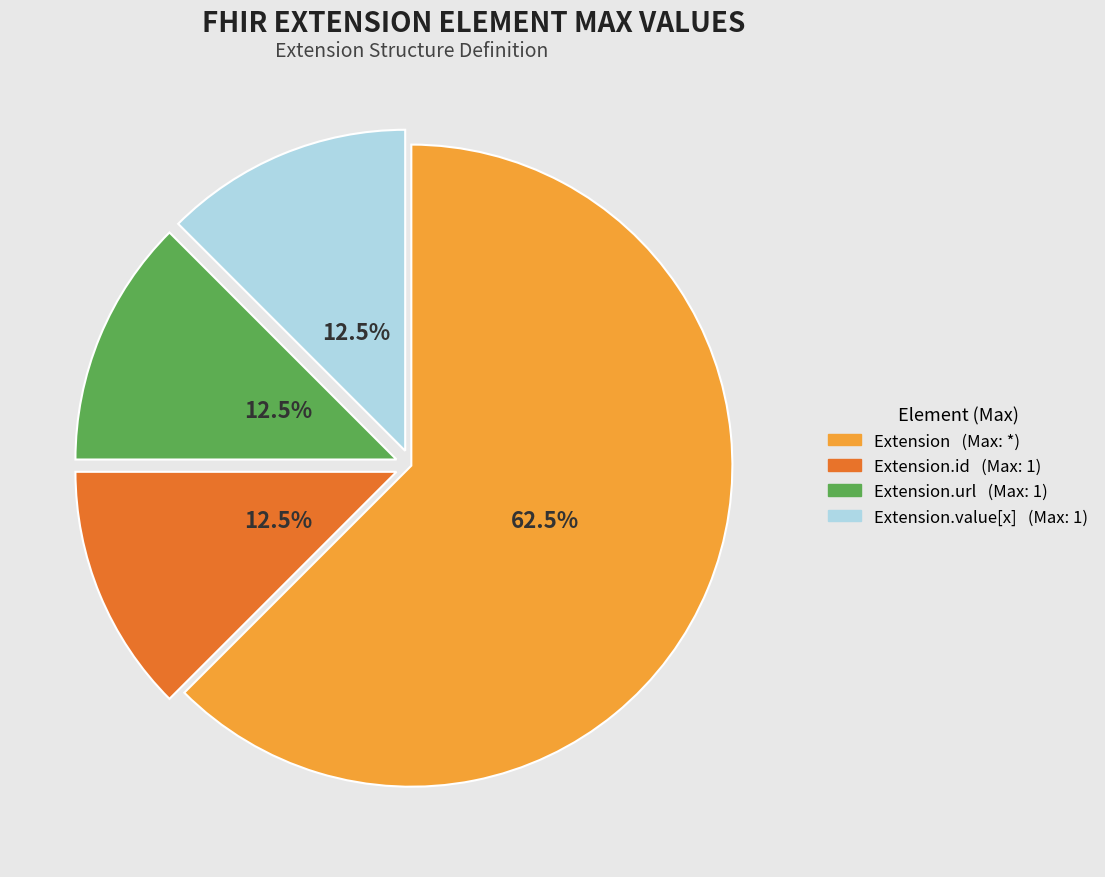

Count the number of slices in the pie.

4